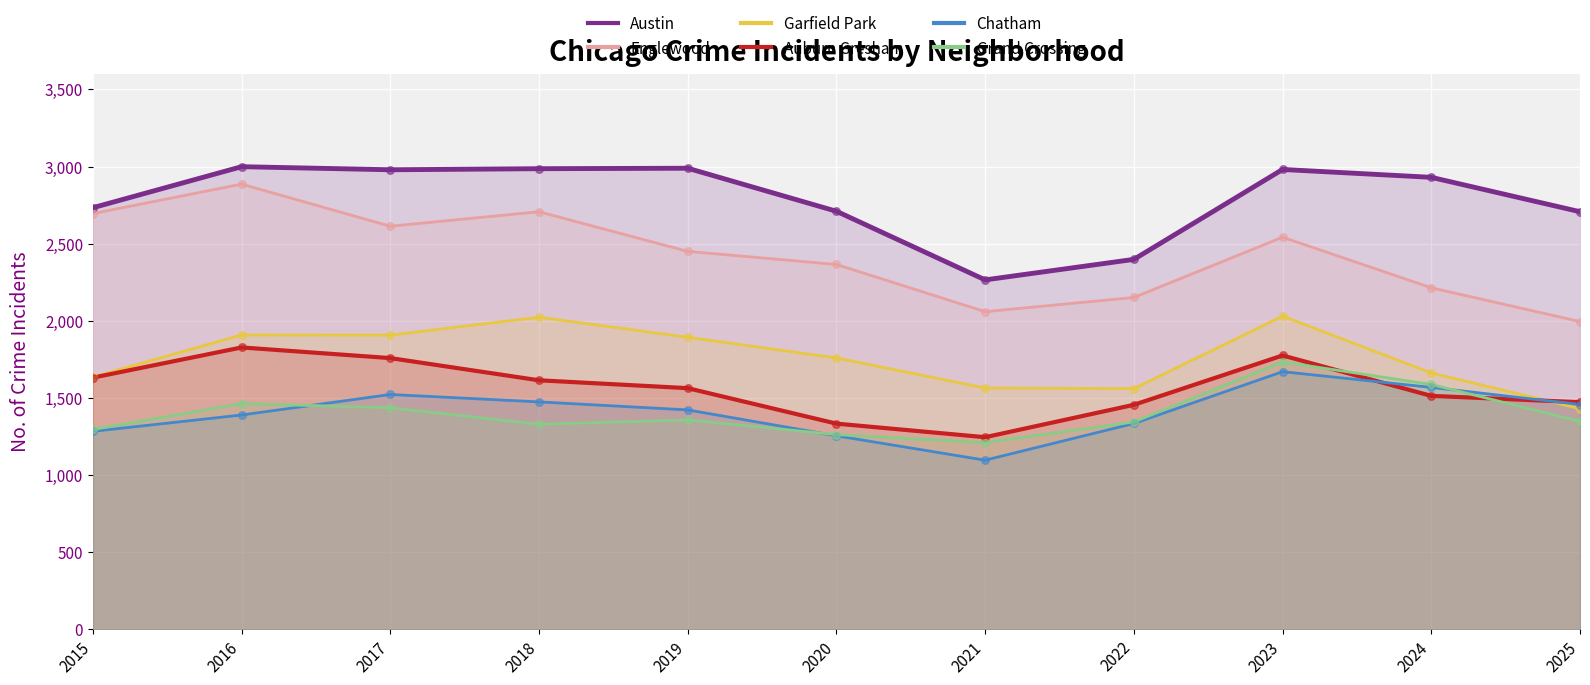

At which category is the sum across all series the highest?

2023